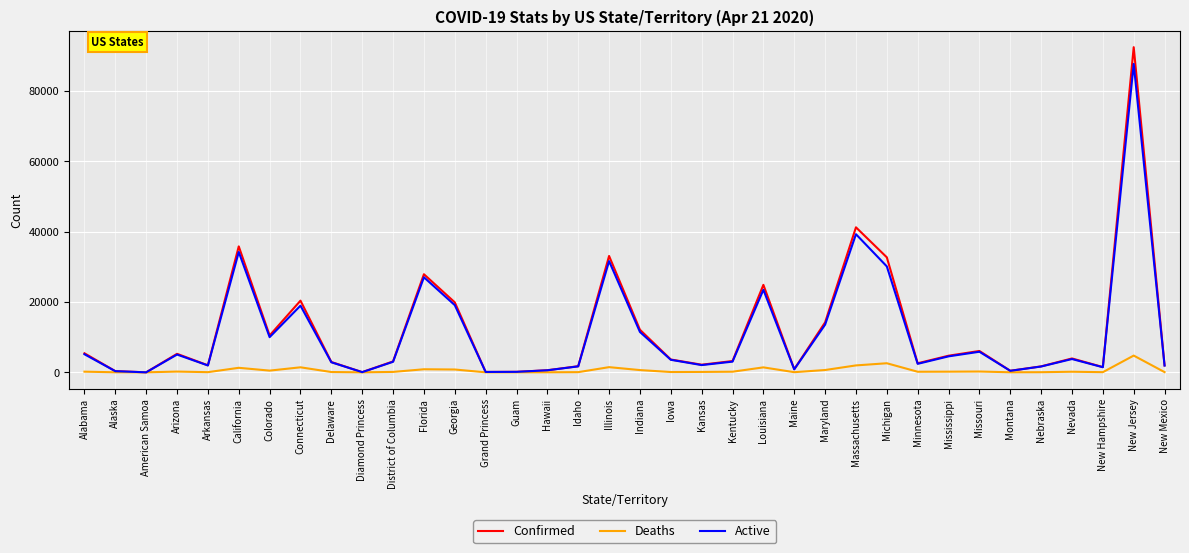

Which series has the largest range (max minus min)?

Confirmed